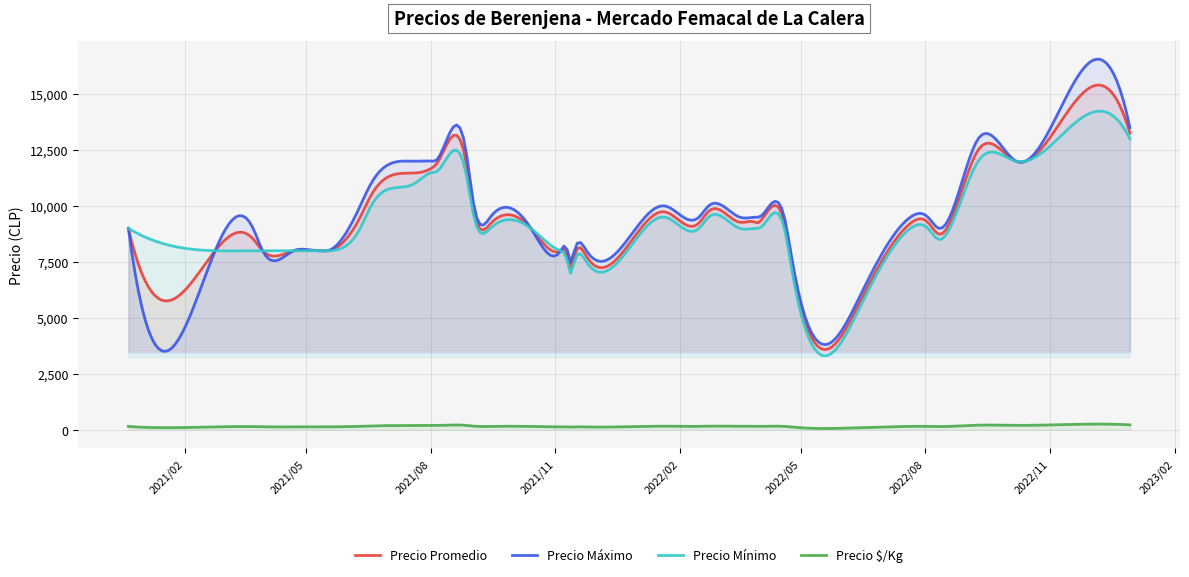

True or false: Precio promedio ponderado and Precio $/Kg intersect in this chart.

False